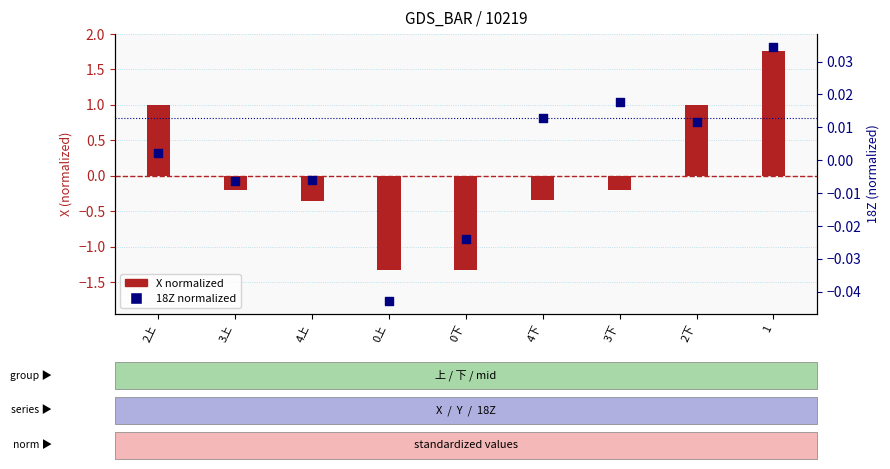

What is the total value across all series at 0上?

-1.4